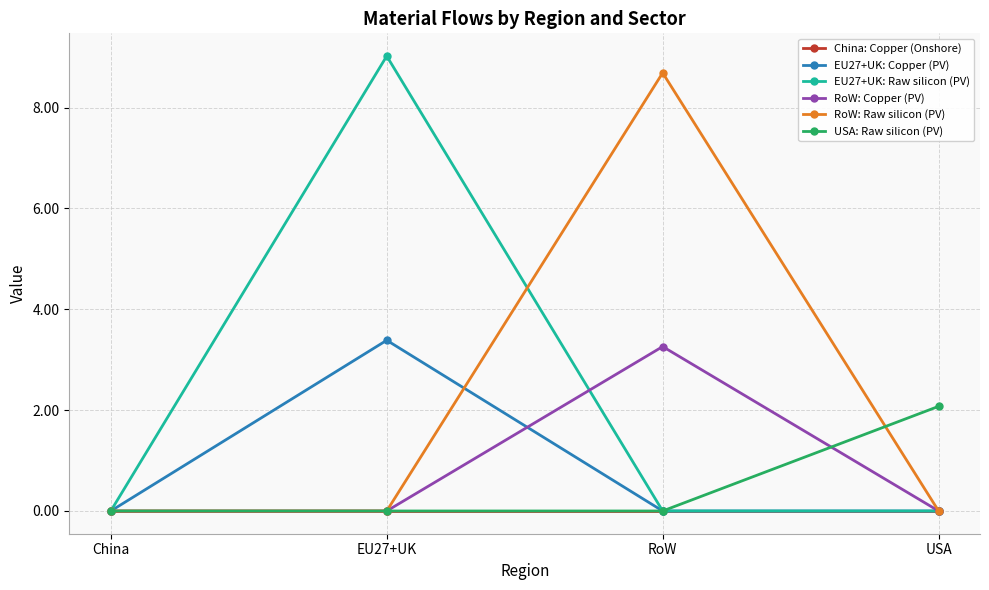

What is the label of the 2nd point from the left?

EU27+UK